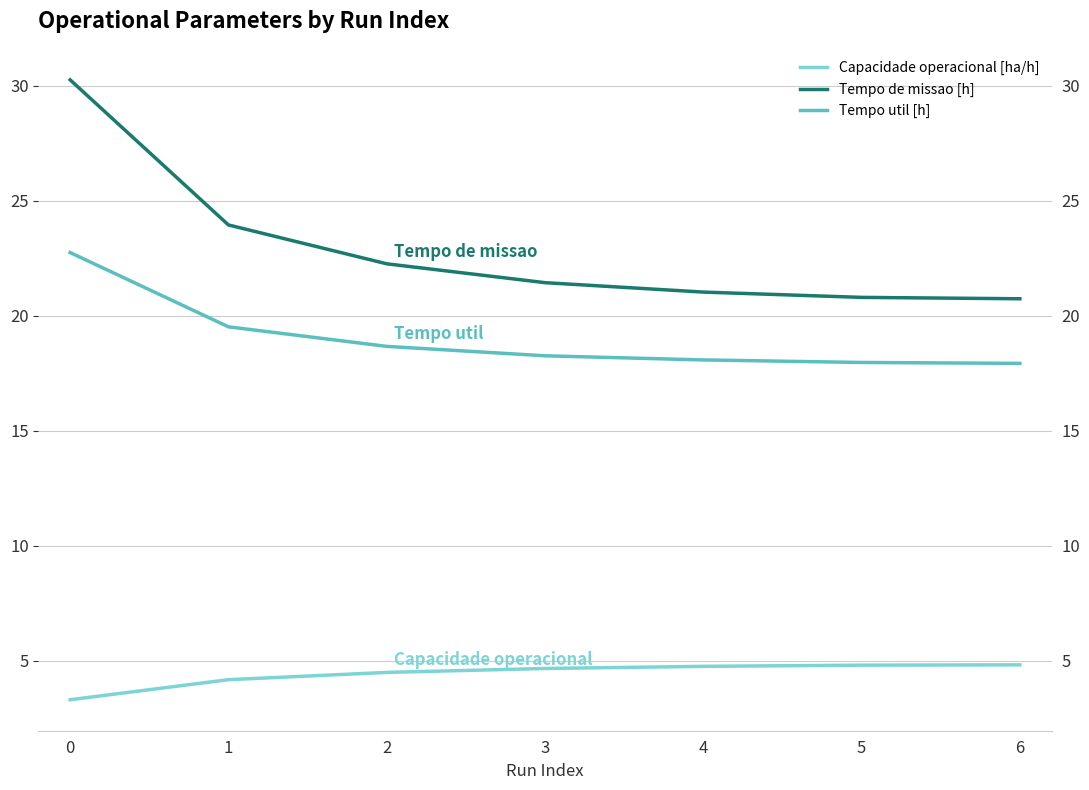

Is the value of Tempo de missao [h] at 4 greater than the value of Tempo util [h] at 6?

Yes